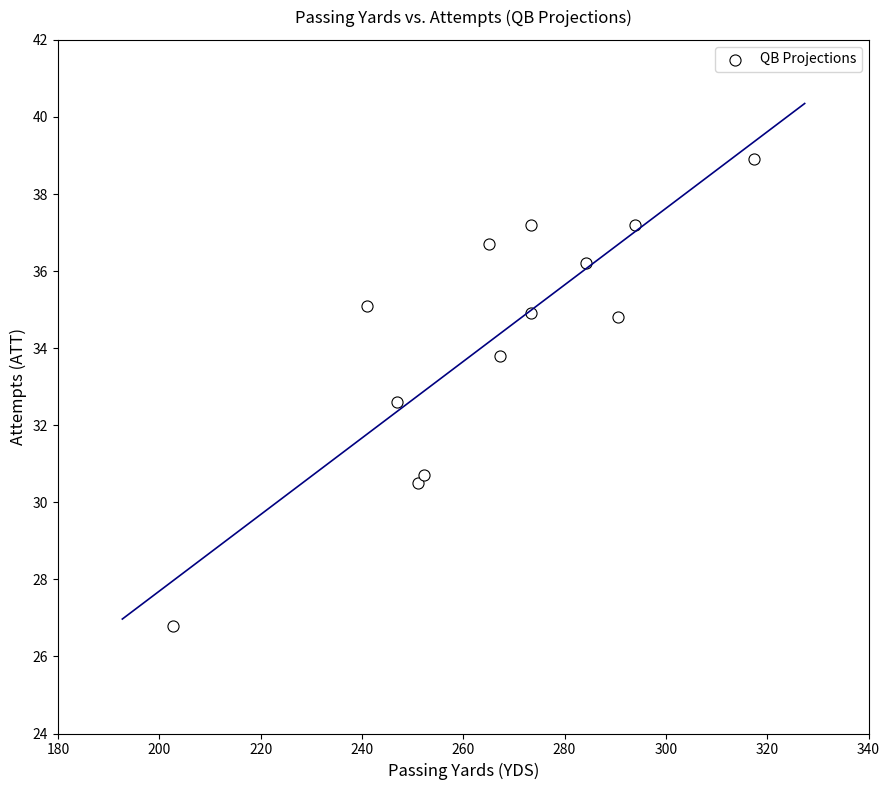

What is the range of X values (max minus min)?

114.7